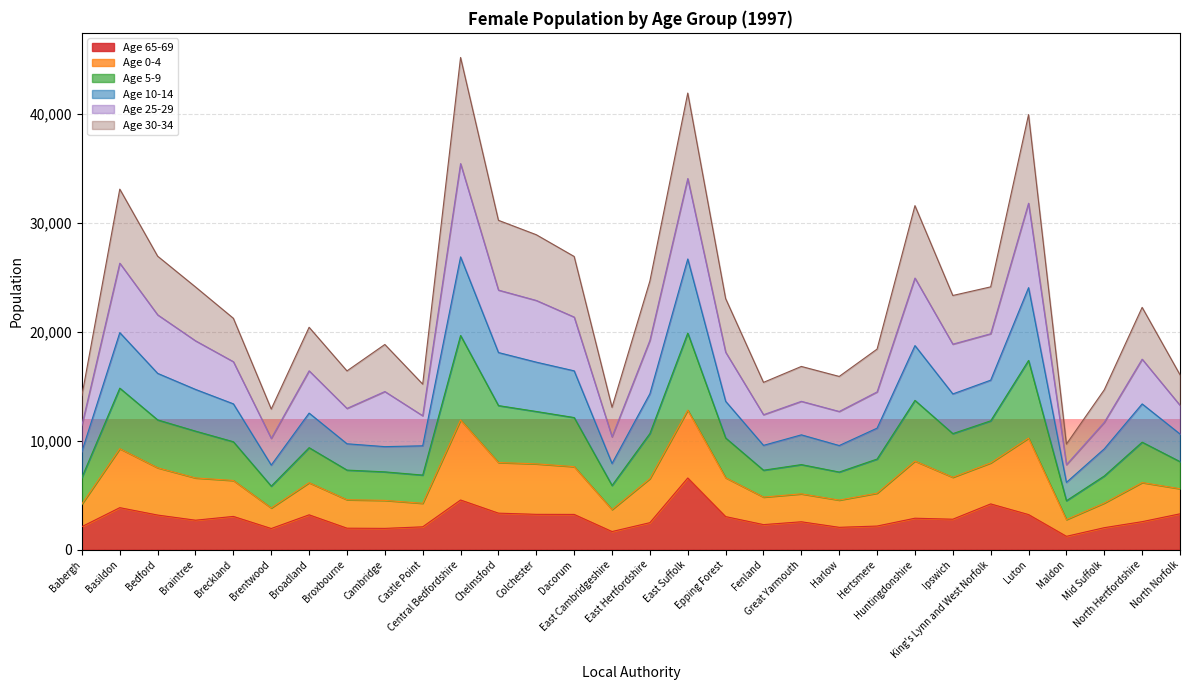

What is the maximum value for Age 65-69?

6582